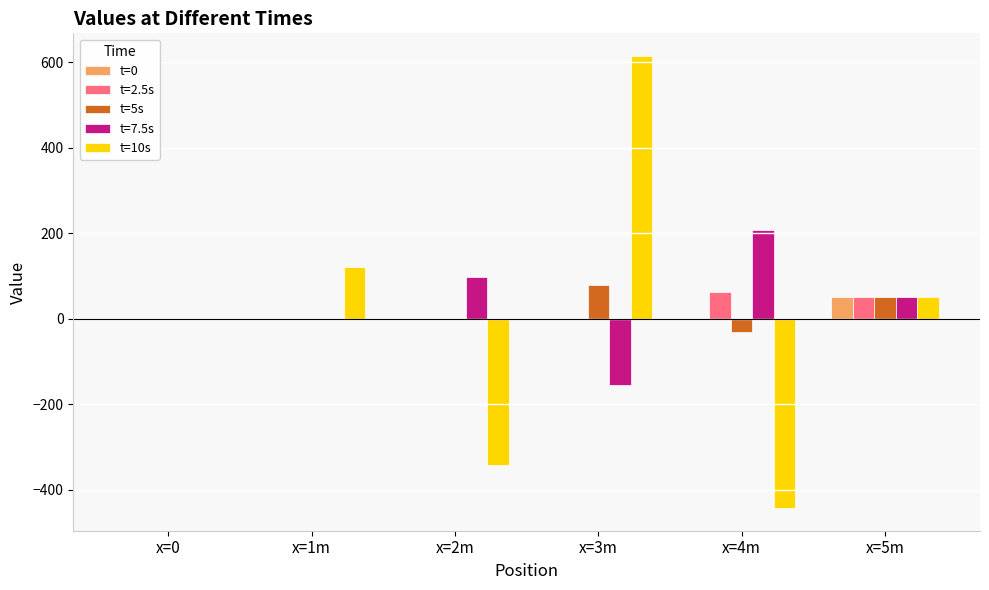

Count the number of data series in this chart.

5